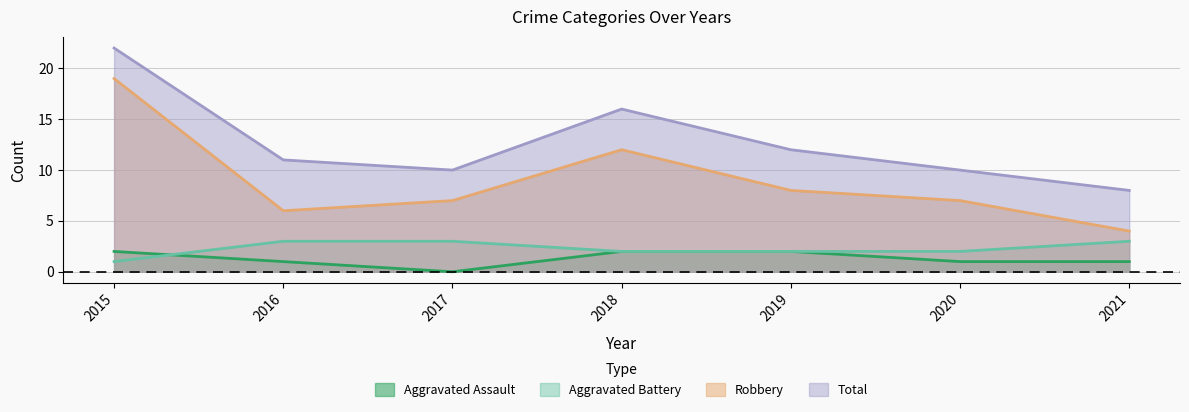

Between 2016 and 2017, which series saw the biggest shift?

Aggravated Assault